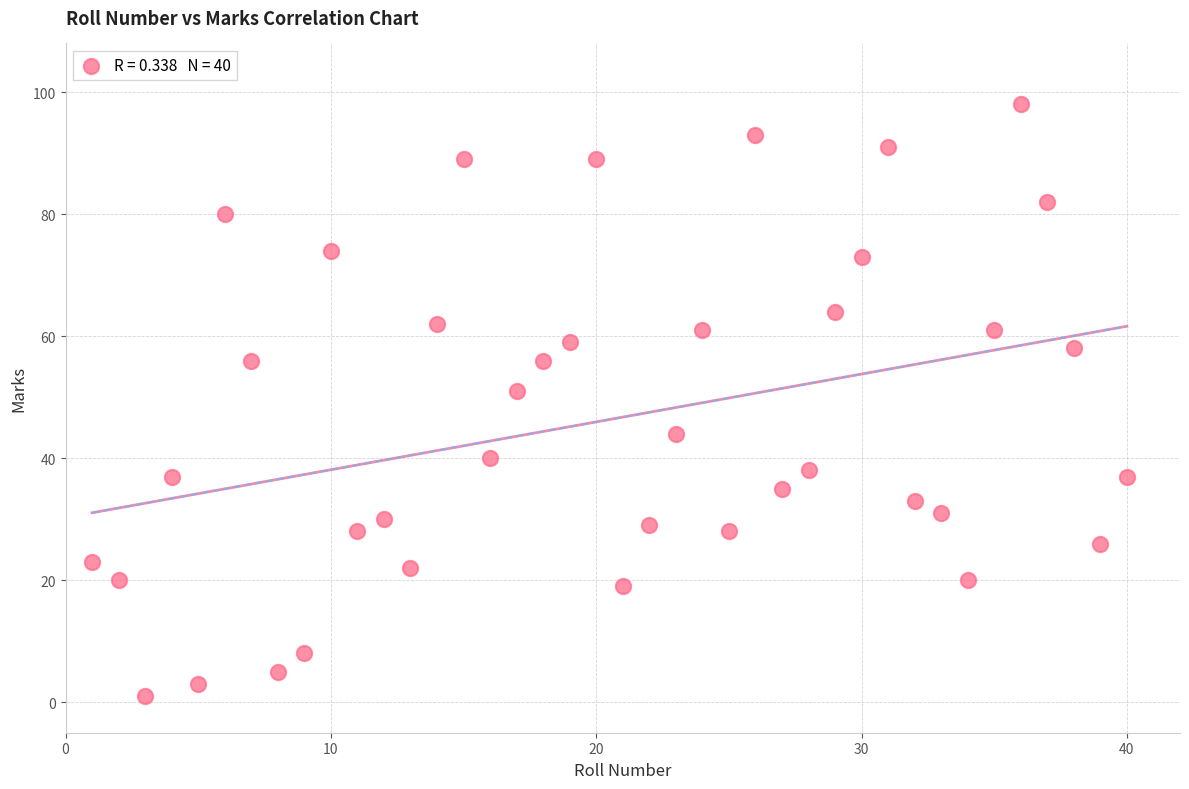

What Y value in the scatter plot is closest to 49?

51